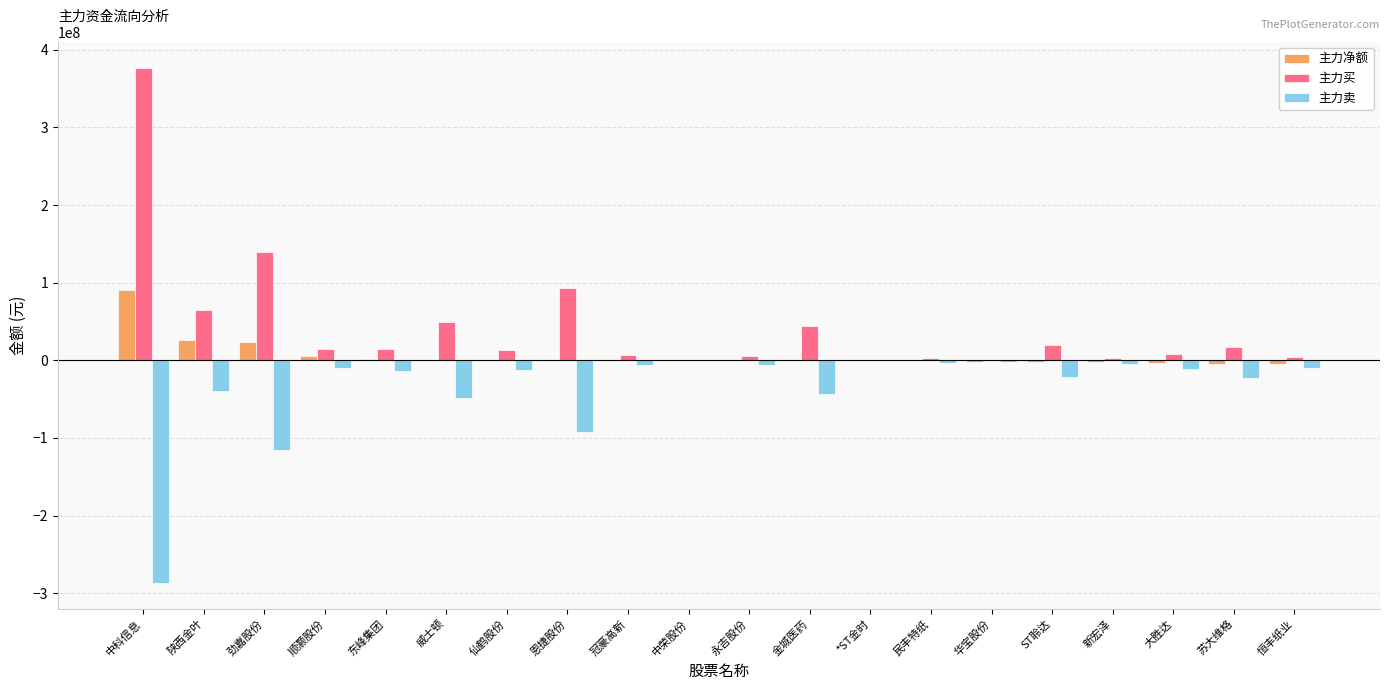

Is it true that 主力净额 equals -330691 at *ST金时?

True